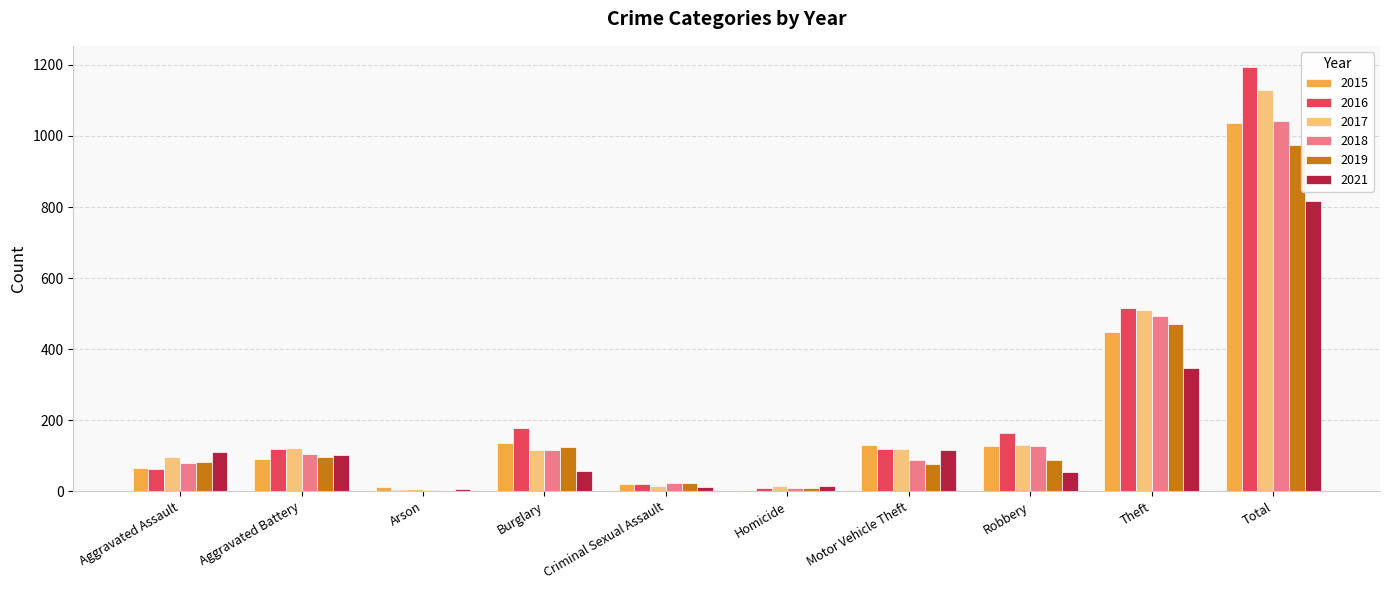

What is the sum of all 2018 values?

2082